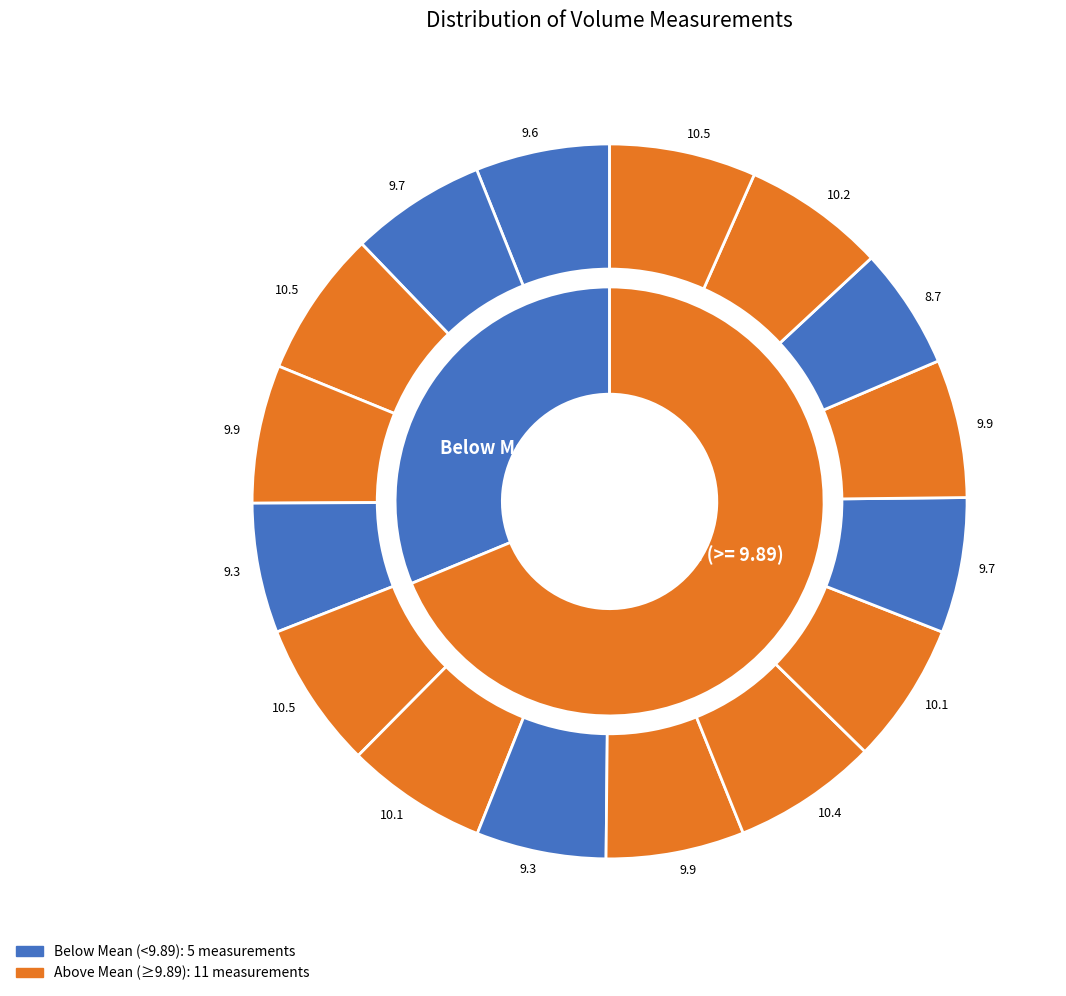

Combined, do 9.3 and 10.5 account for over 50%?

No